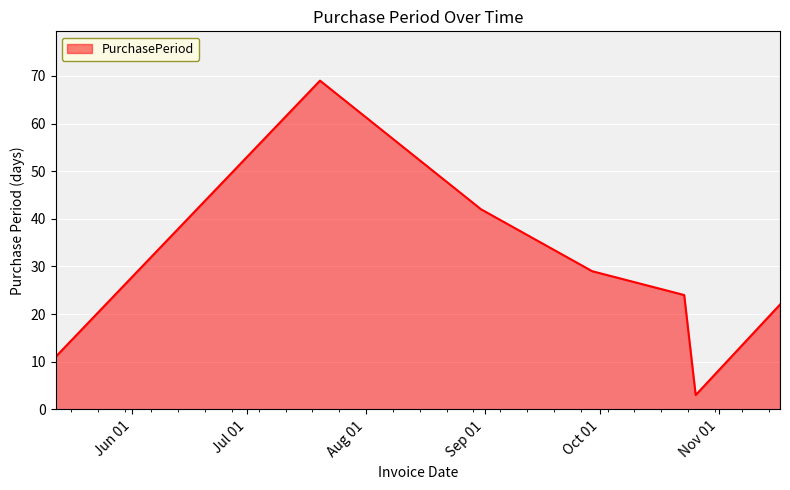

What is the difference between the maximum and minimum values?

66